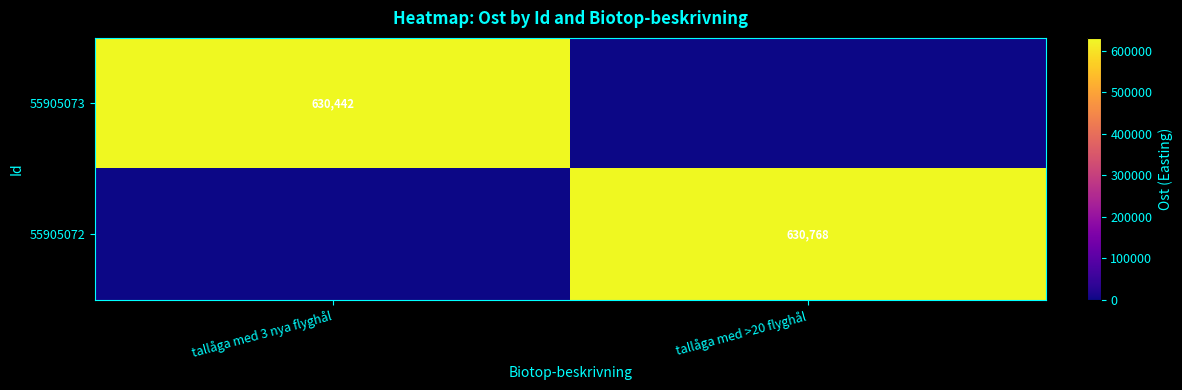

Count the number of data series in this chart.

2